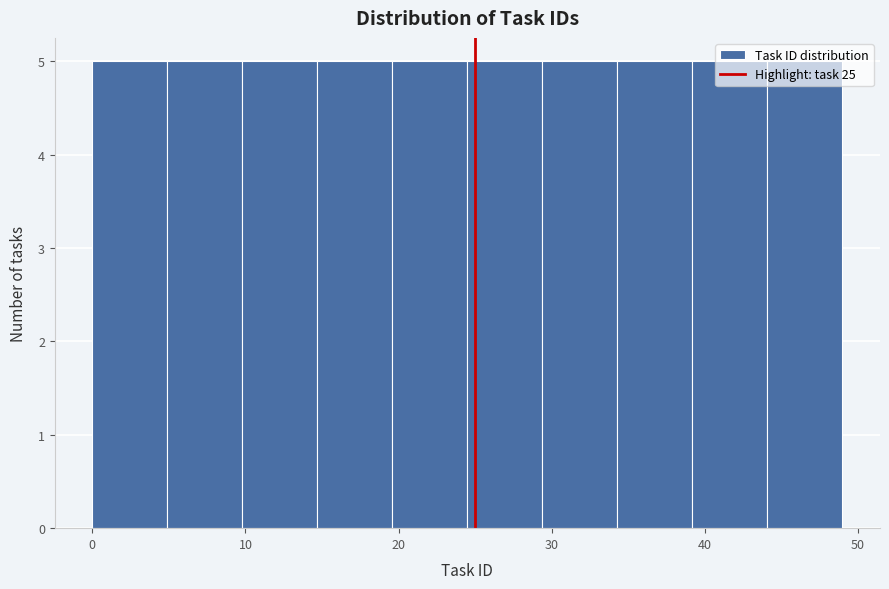

How tall is the bar that spans 9.8 to 14.7 on the x-axis? Neither the bar edges nor the heights are printed on the chart, so give them approximately, as read against the axes.

5